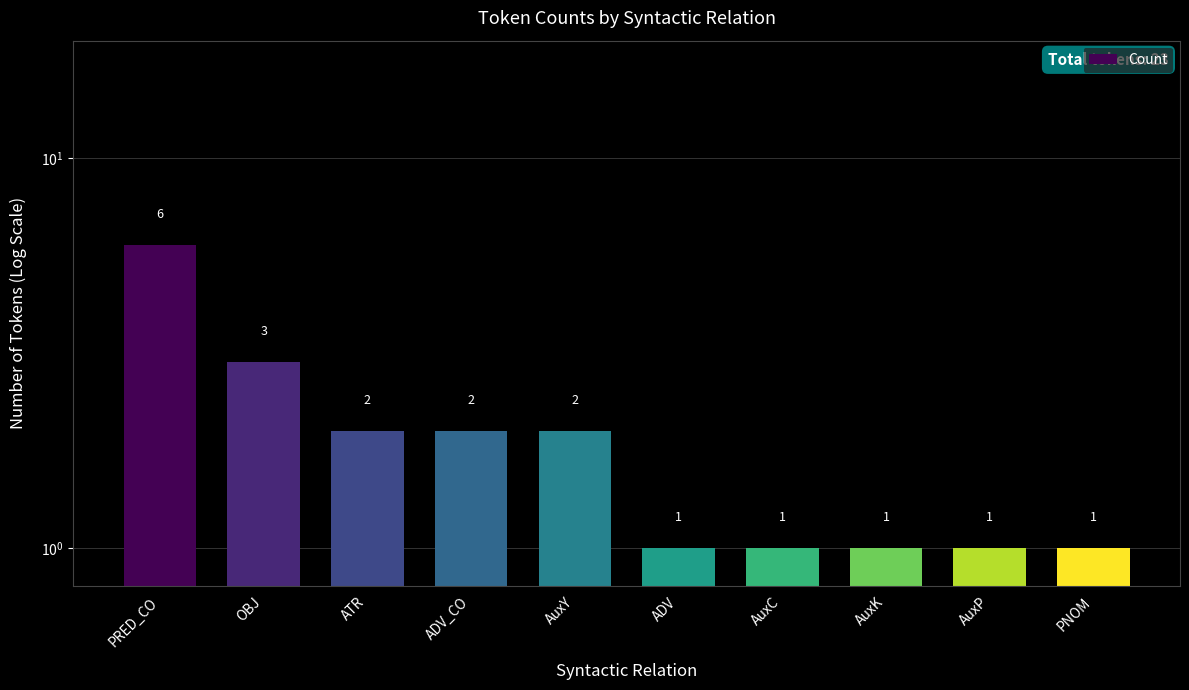

Are the bars horizontal?

No